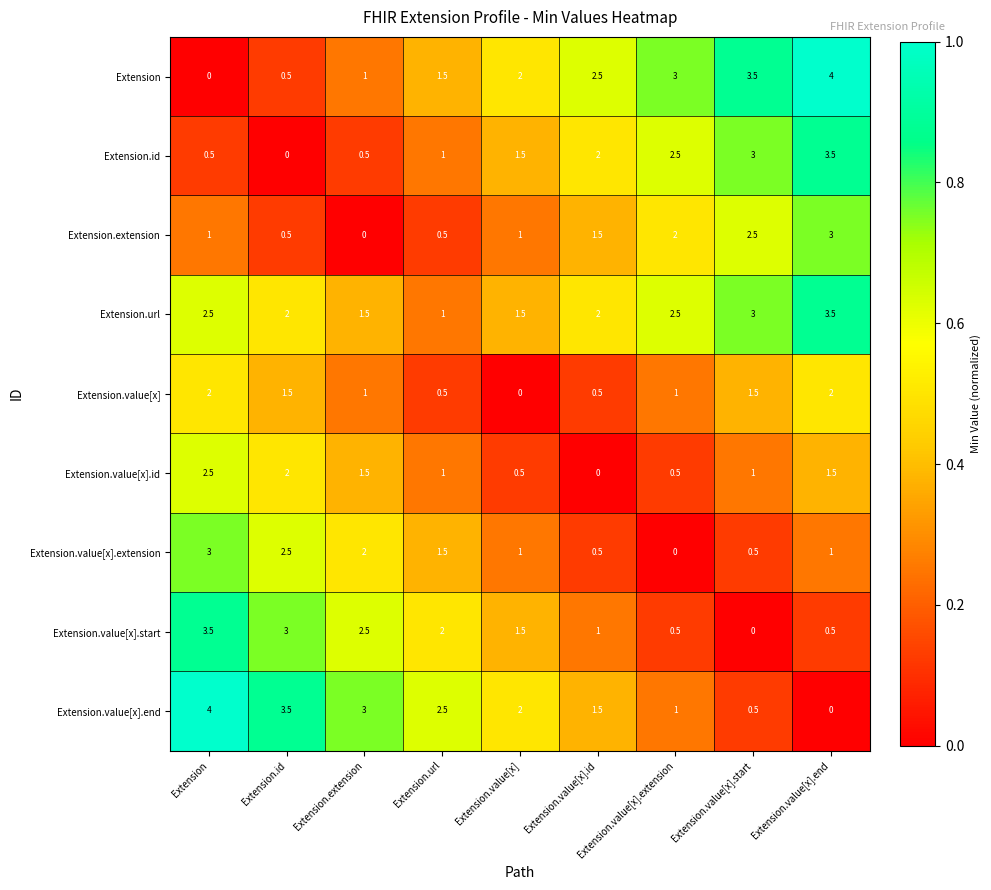

What is the difference between the highest and lowest values at Extension.value[x].extension?

3.0